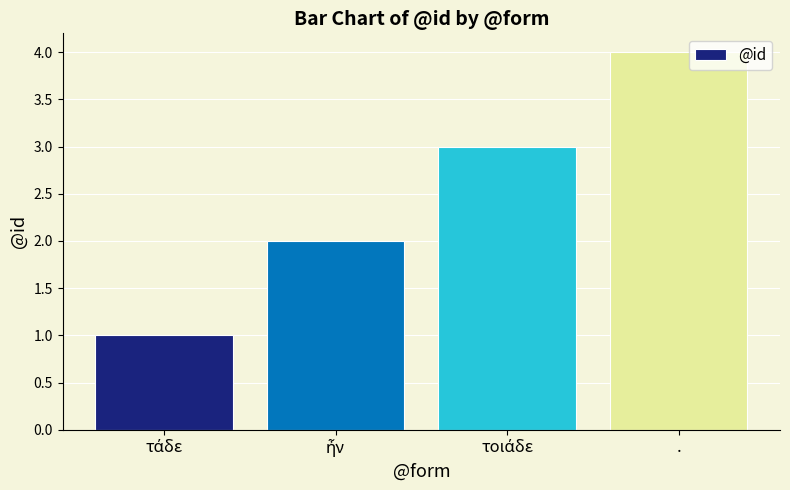

What is the greatest value displayed?

4